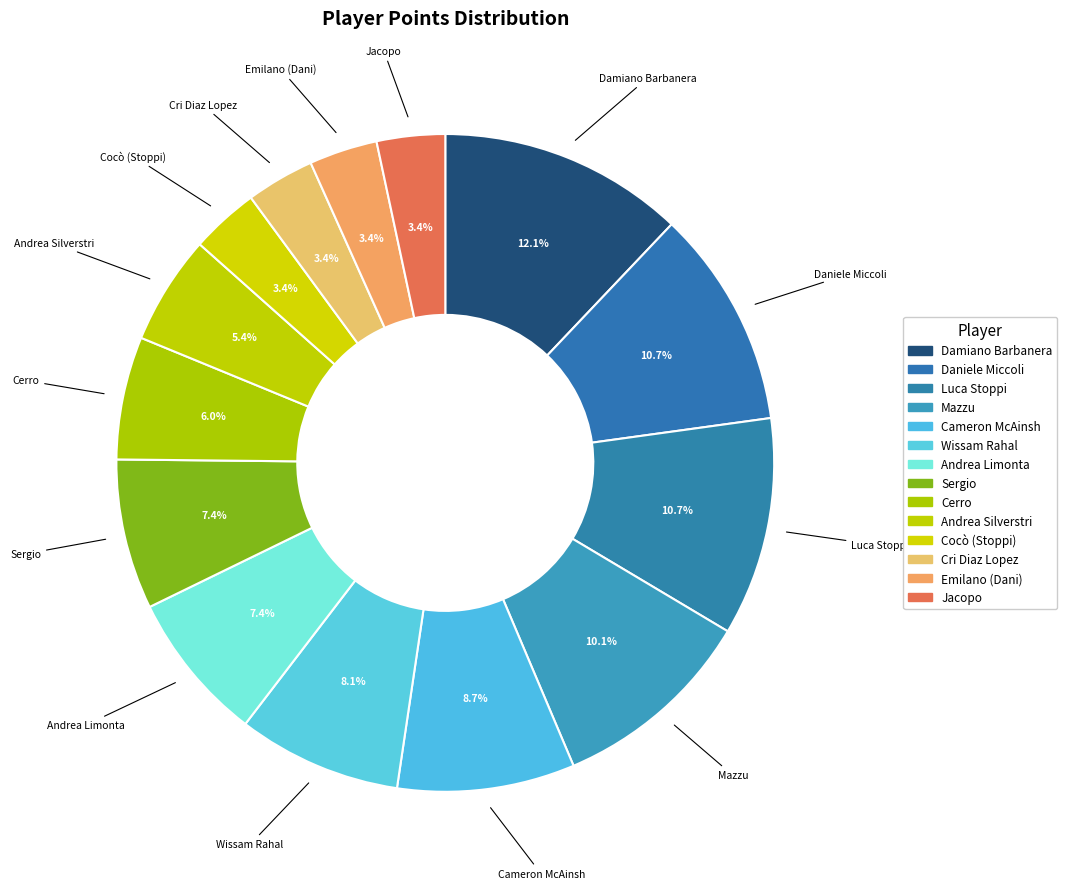

Is Emilano (Dani) the majority of the pie?

No